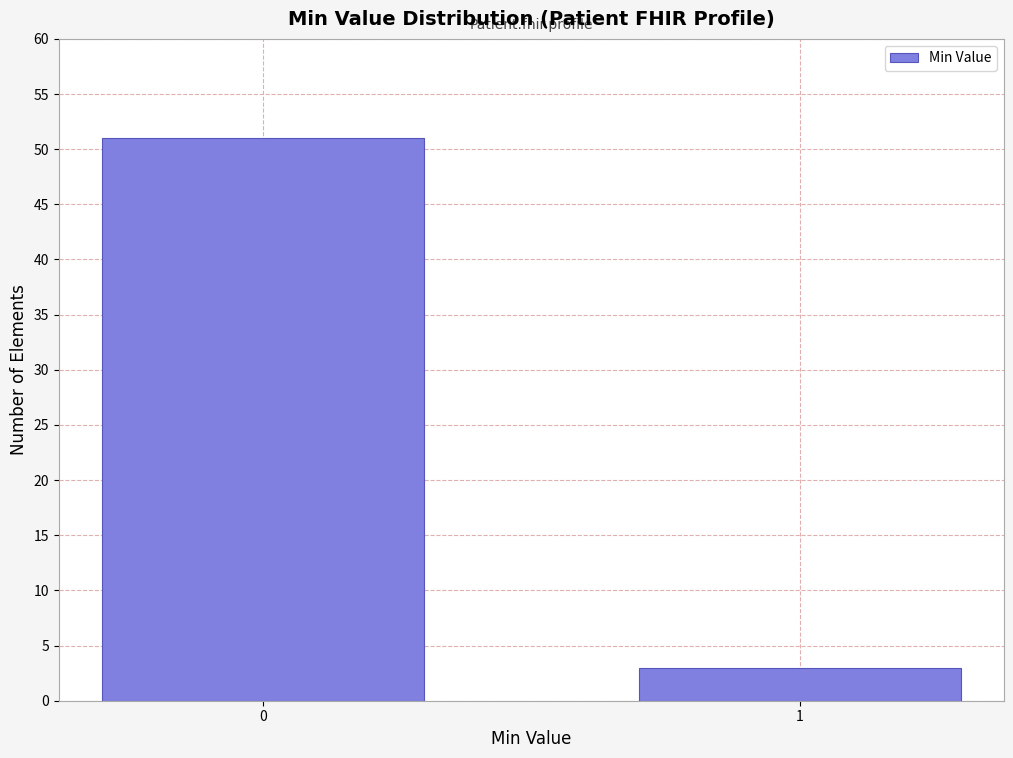

Reading left to right, transcribe all the data shown in this chart.

51	3